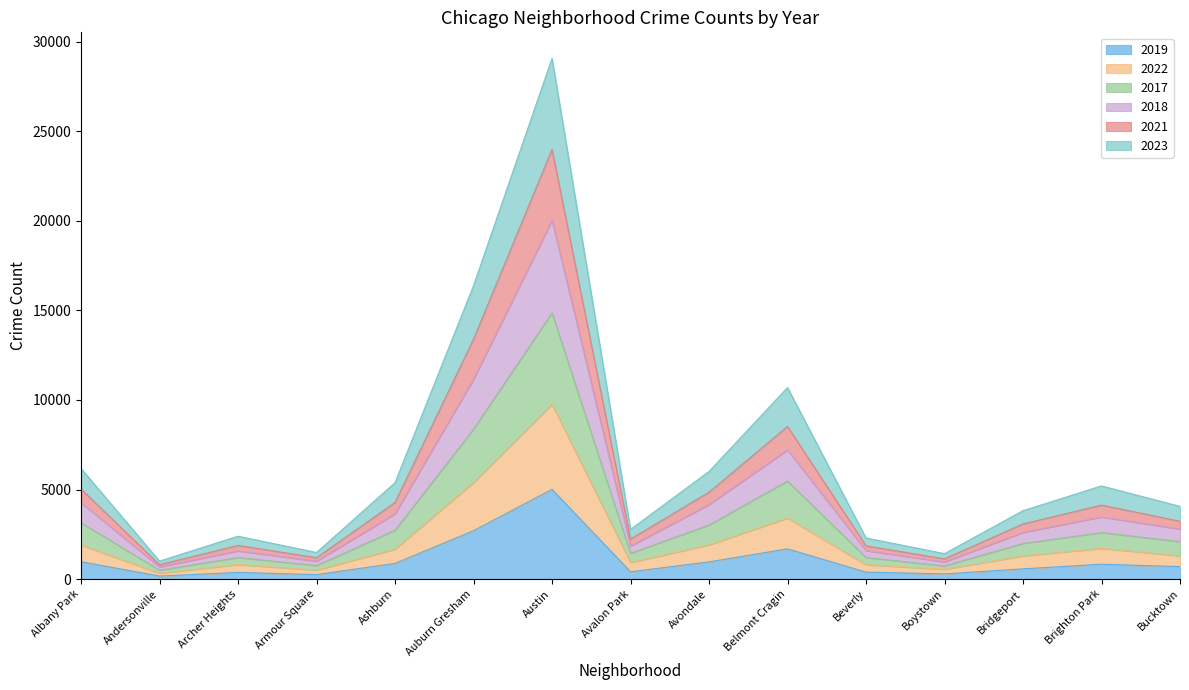

True or false: 2022 and 2019 cross at least once.

False